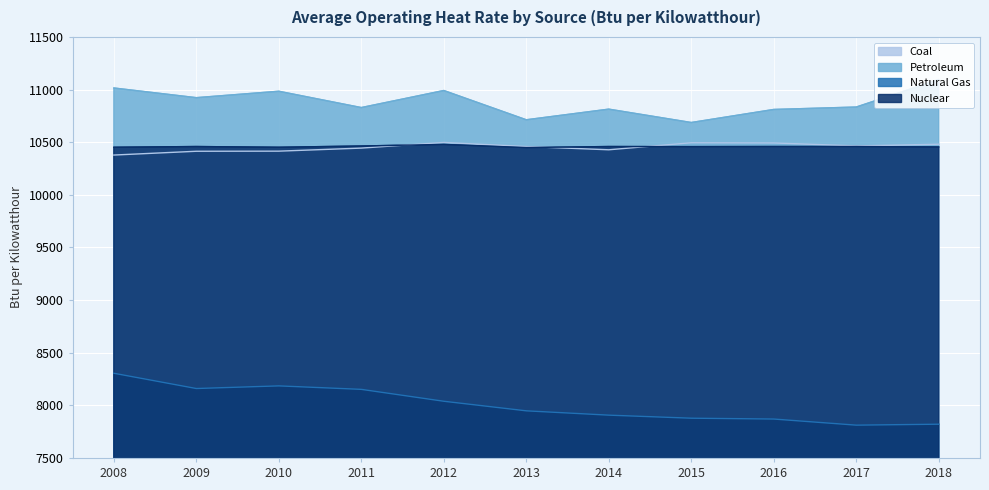

Between 2017 and 2018, which series saw the biggest shift?

Petroleum